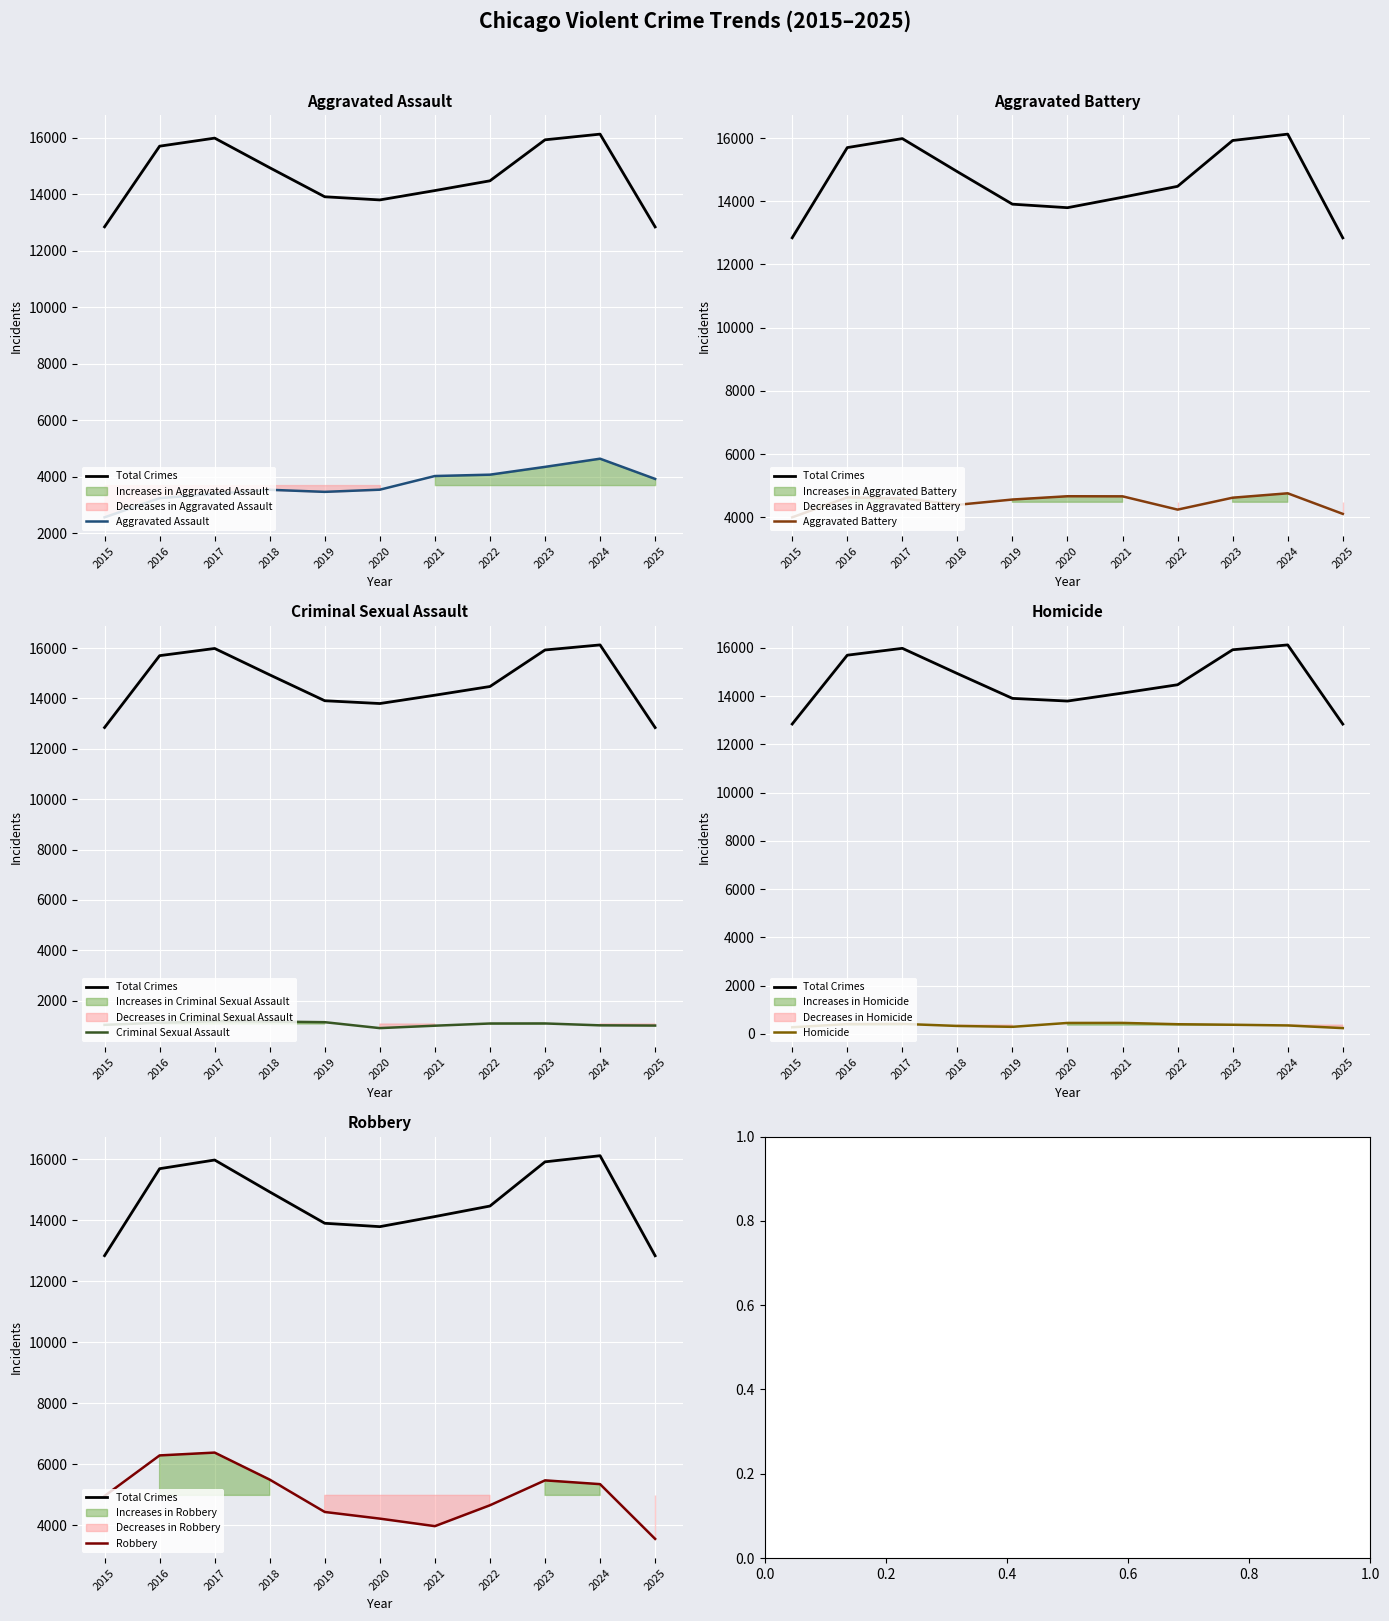

How many series are shown in this chart?

6